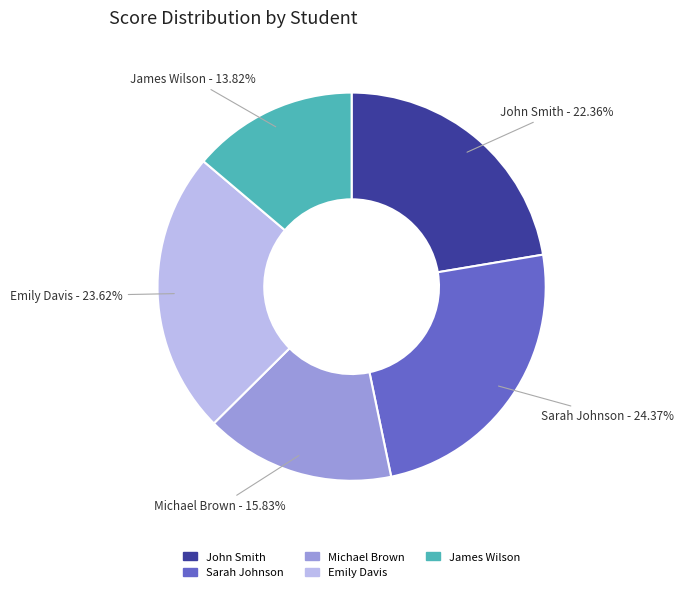

Is Emily Davis the majority of the pie?

No